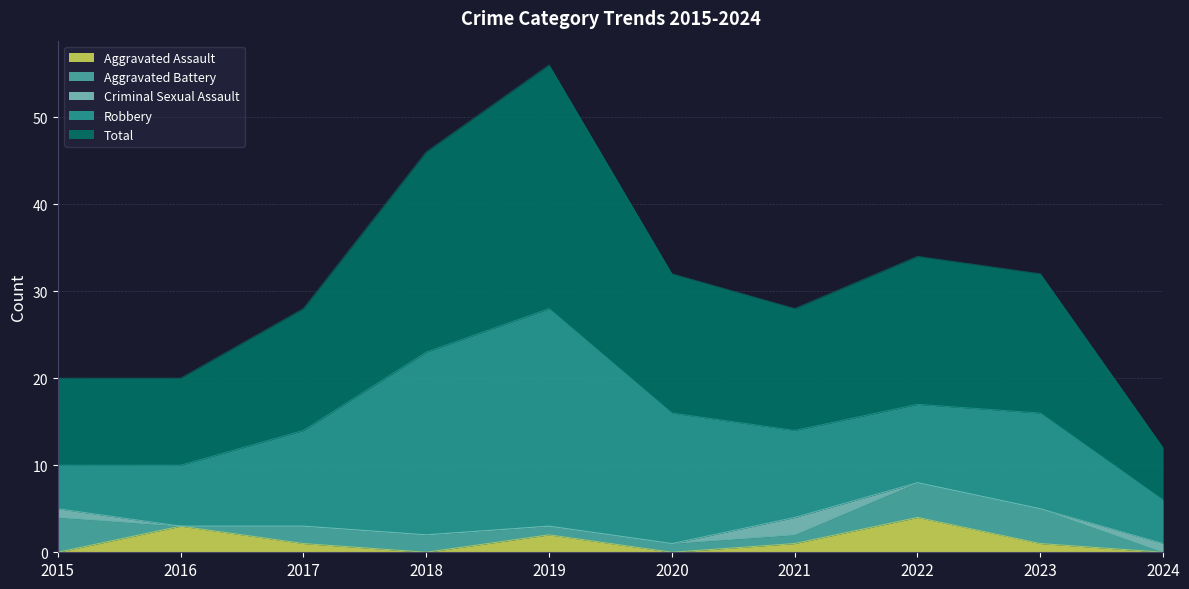

Count the number of categories in the chart.

10